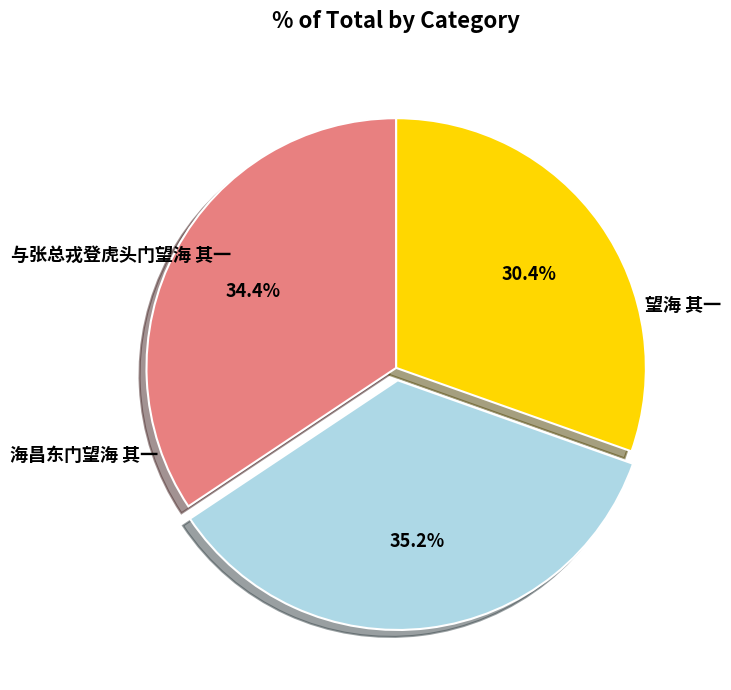

Is there any slice that represents more than half of the pie?

No